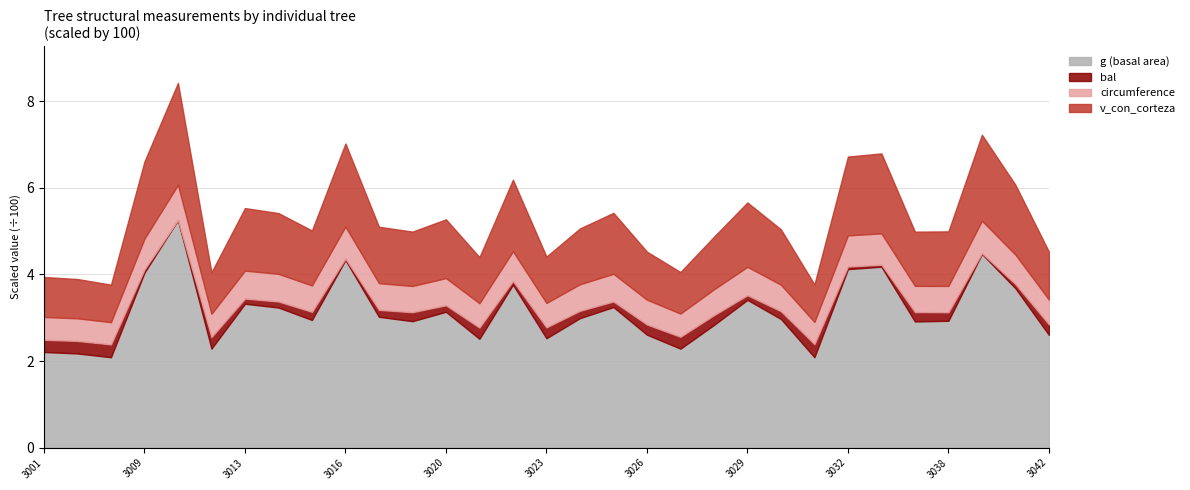

What is the maximum value for g (basal area)?

5.3